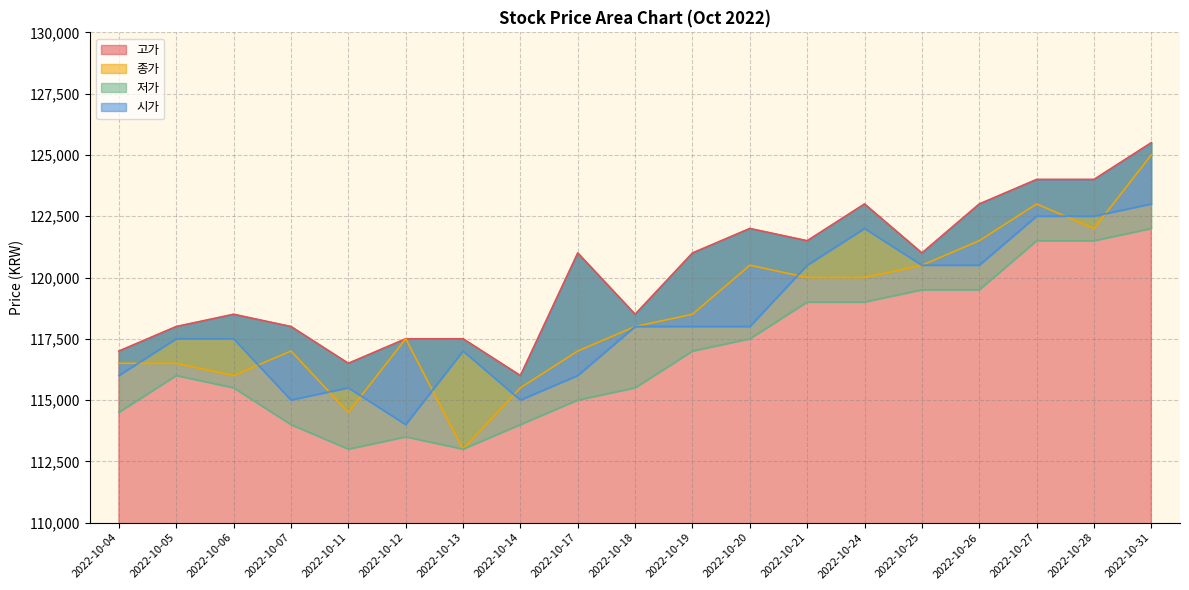

How many data points in 고가 are less than 121000?

9